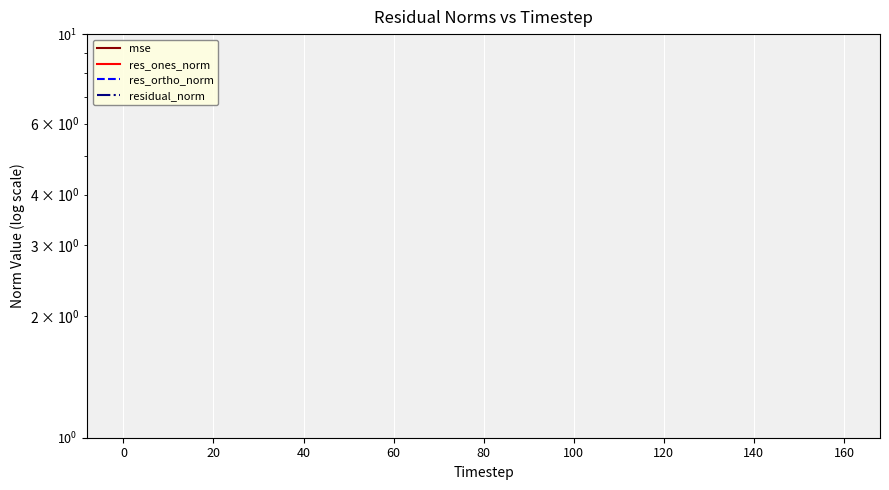

How many interior local valleys does the res_ortho_norm series have?

1